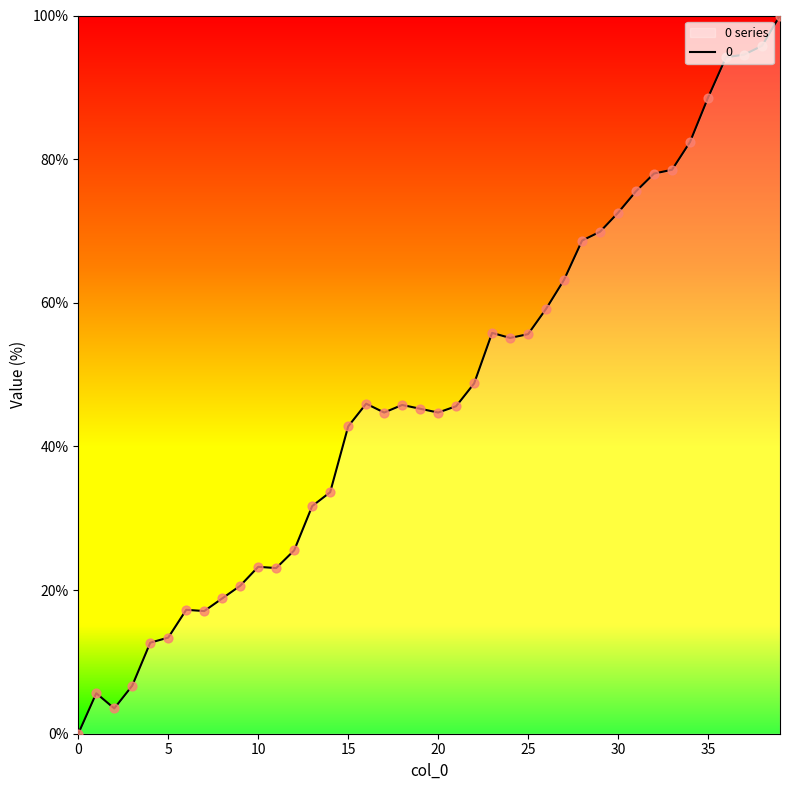

What is the change in value from 2 to 9?

+17.1